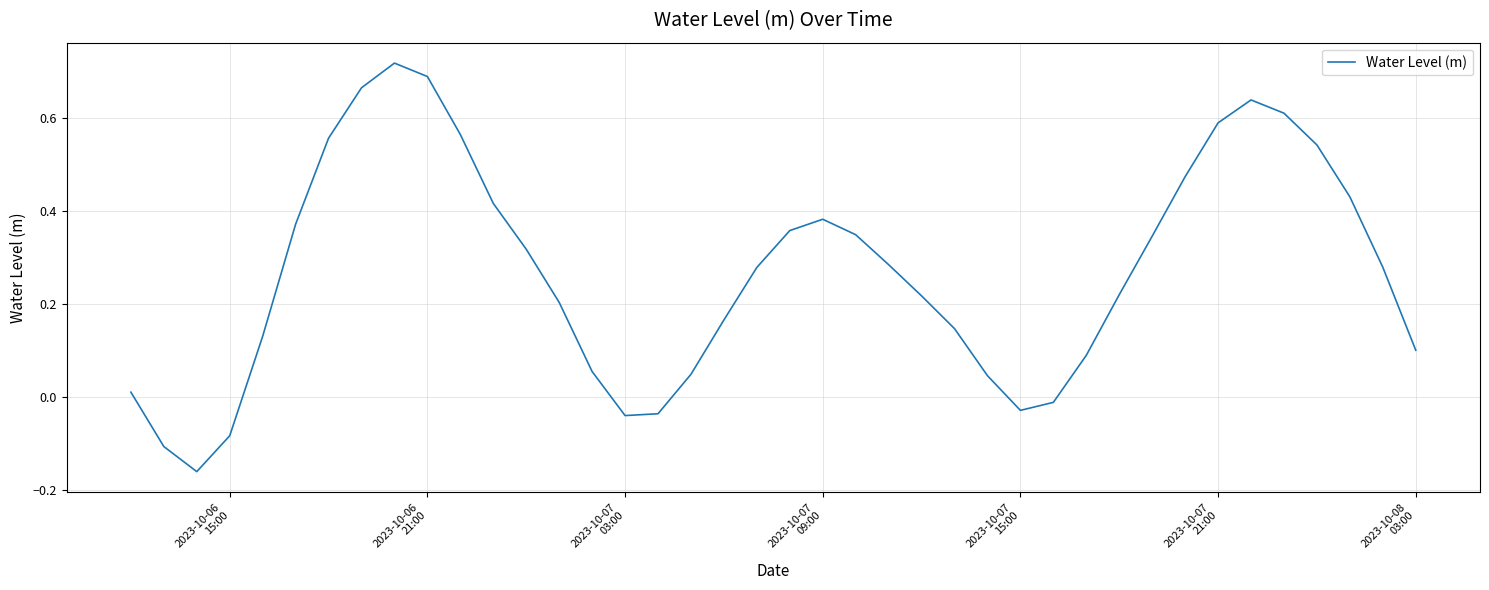

What is the sum of all values?

10.8